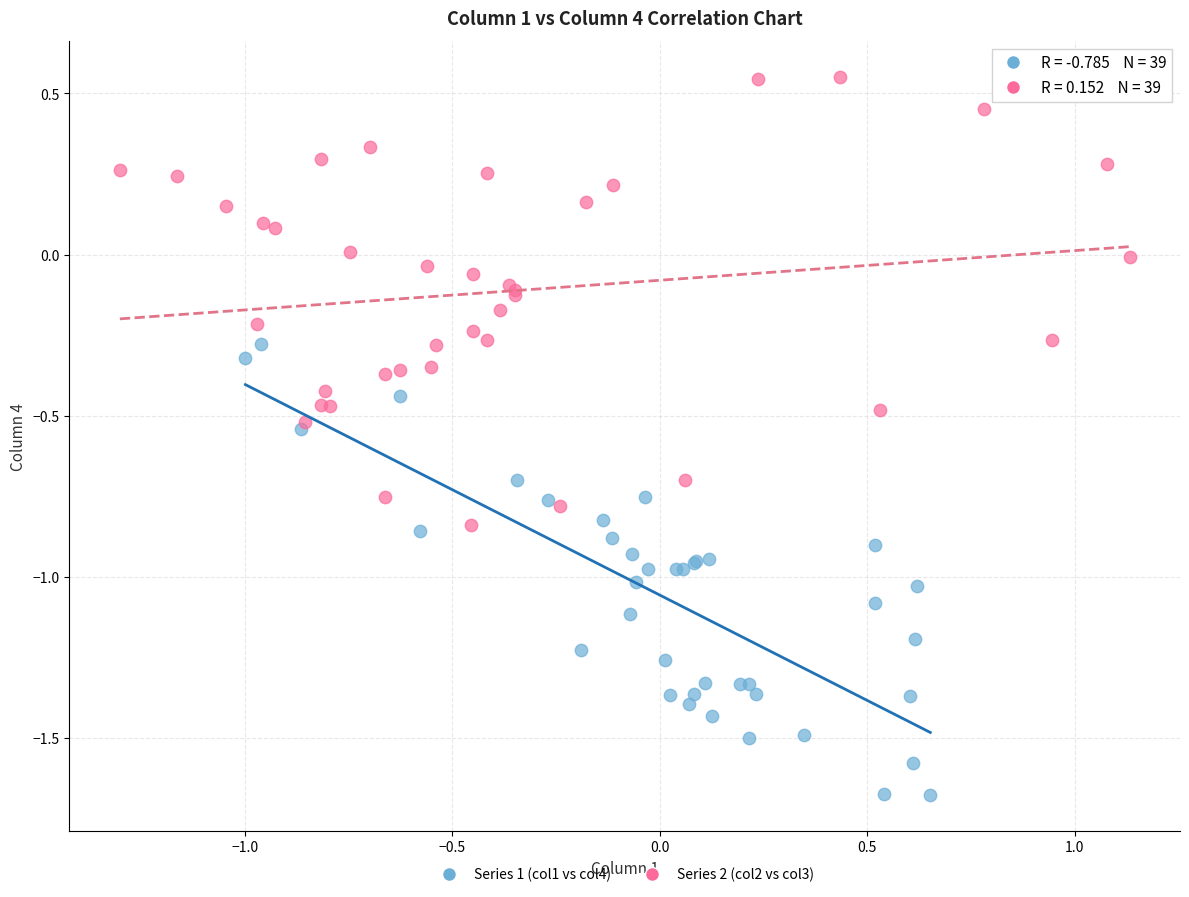

Which series contains the highest Y value?

Series 2 (col2 vs col3)